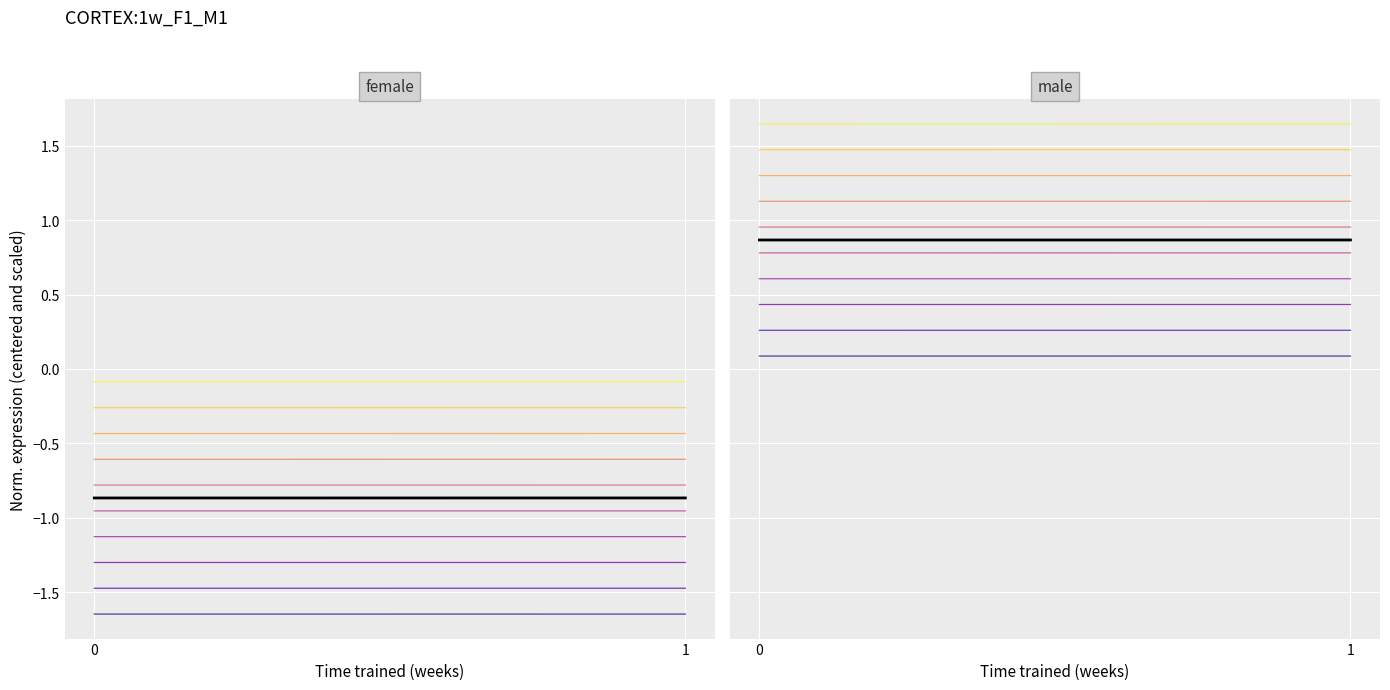

Where is the data nearest to the value 0?

1